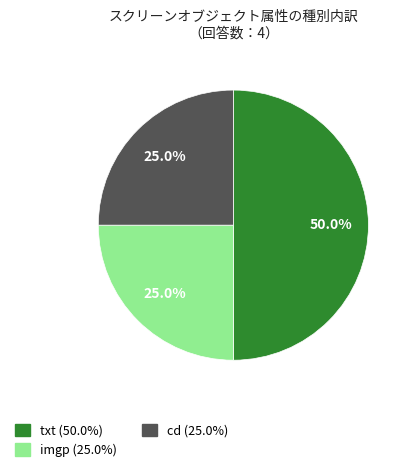

How many slices are in this pie chart?

3